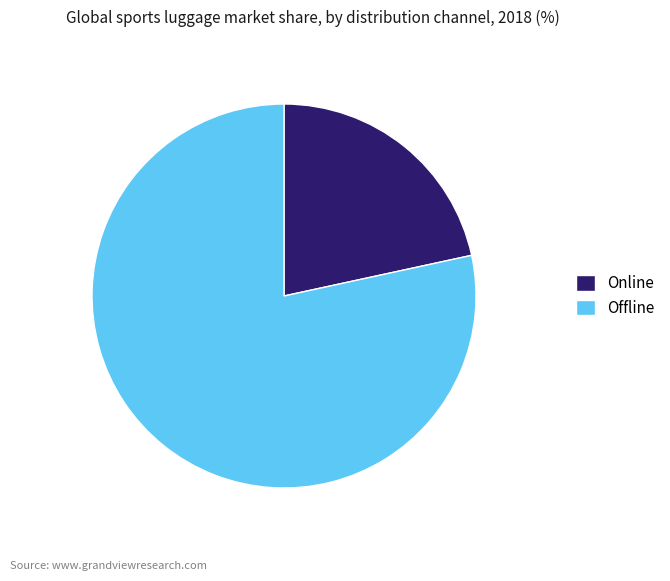

How many segments does this pie chart have?

2